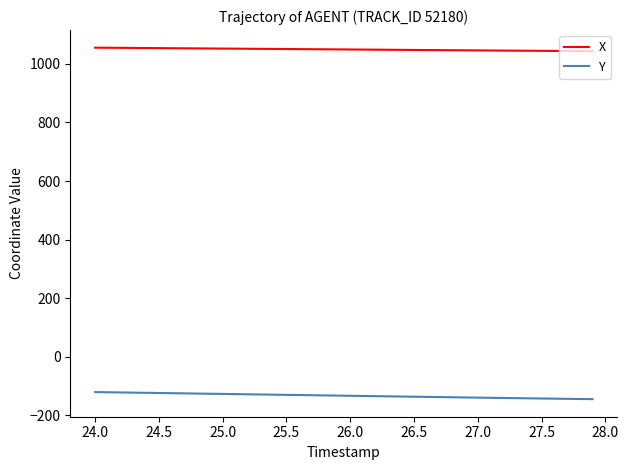

What is the highest value of the Y series?

-121.3